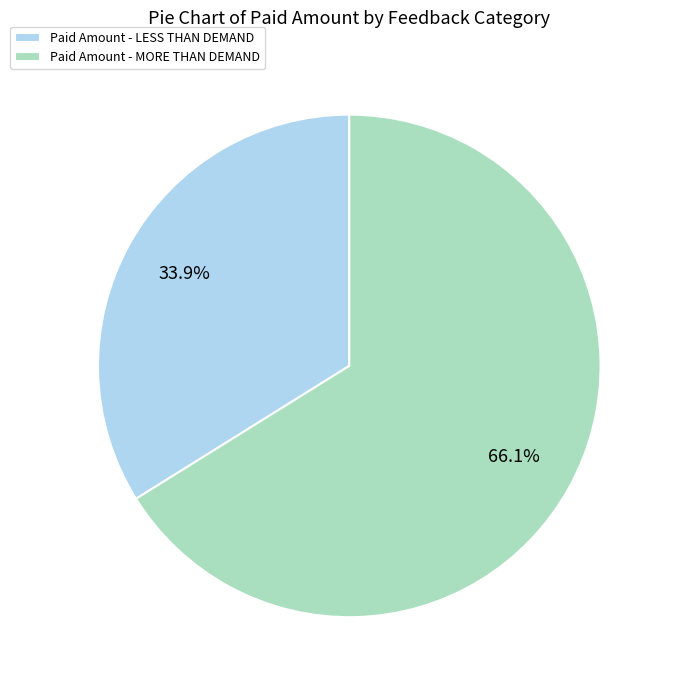

Does any single category account for the majority?

Yes